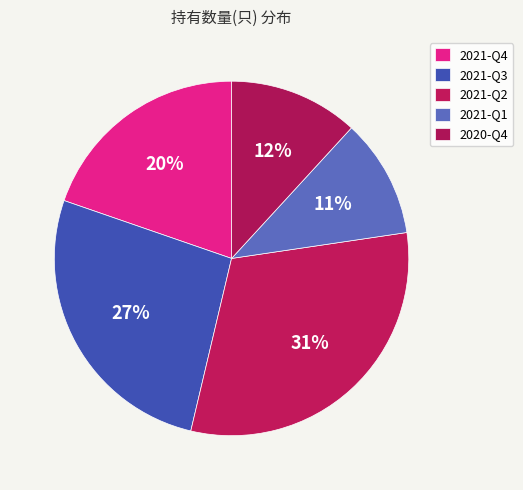

Which category has the biggest portion of the pie?

2021-Q2